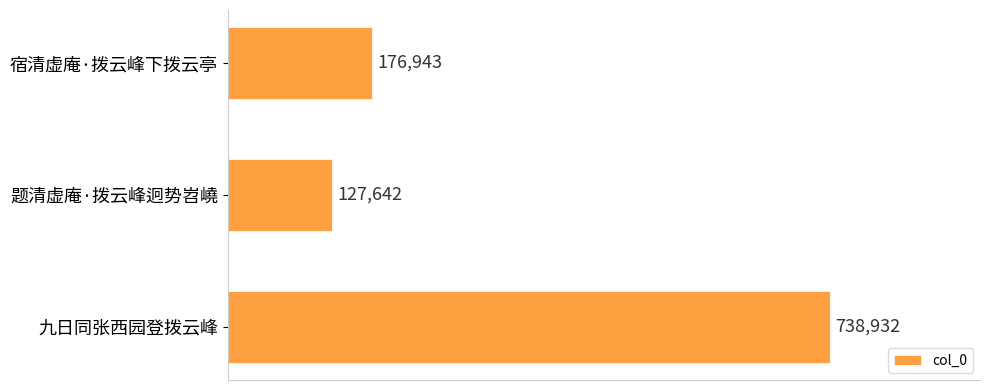

What is the sum of the values at 宿清虚庵·拨云峰下拨云亭 and 题清虚庵·拨云峰迥势岧嶢?

304585